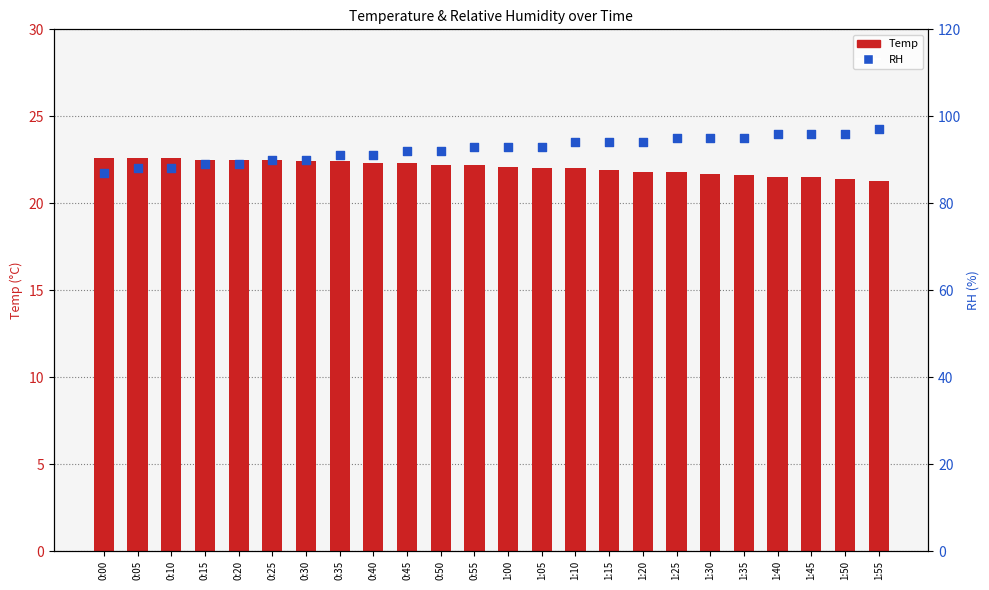

Which series has the largest total across all categories?

RH